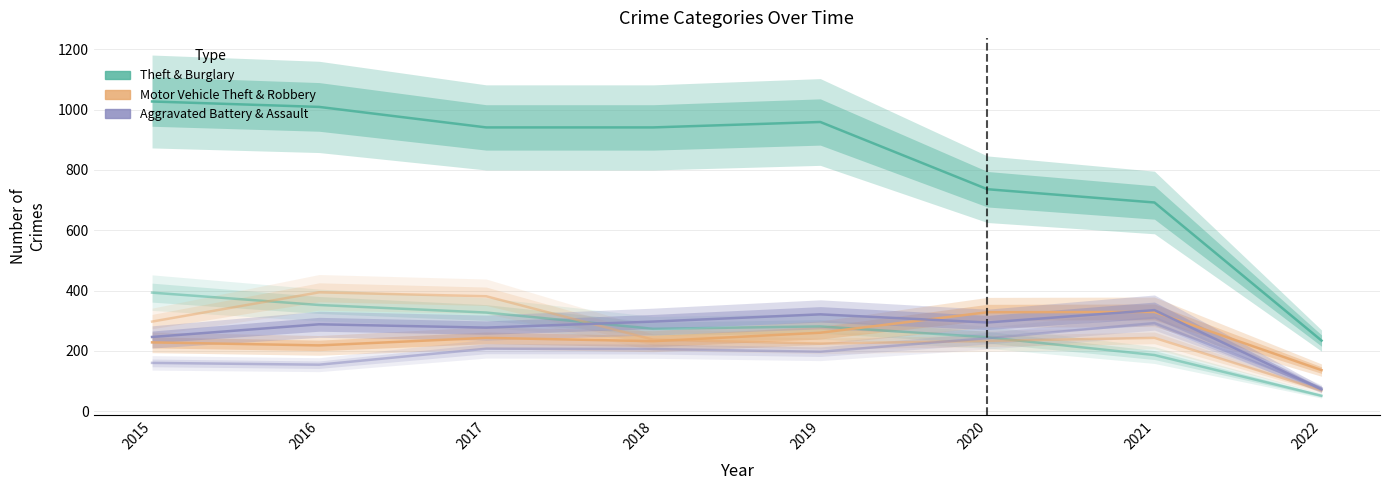

True or false: Theft and Robbery intersect in this chart.

False